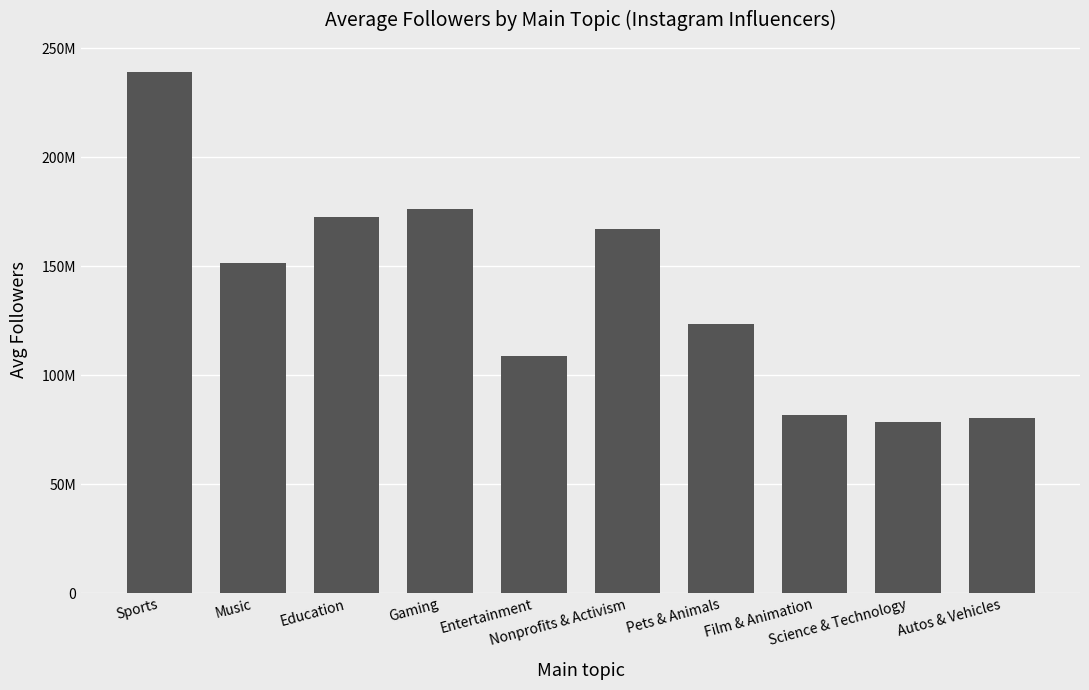

What is the sum of all values?

1378910396.0